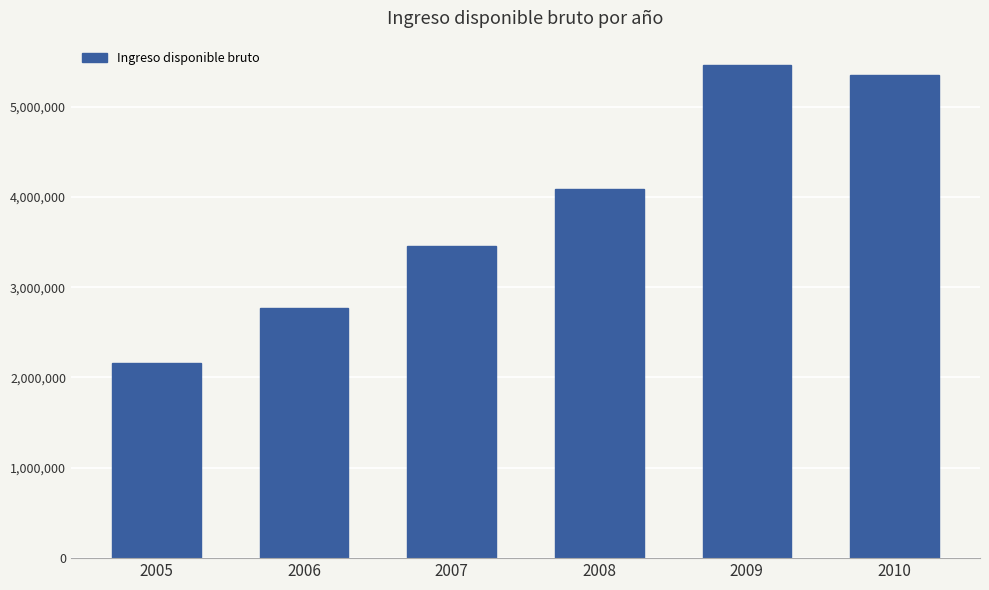

What is the smallest value displayed?

2161265